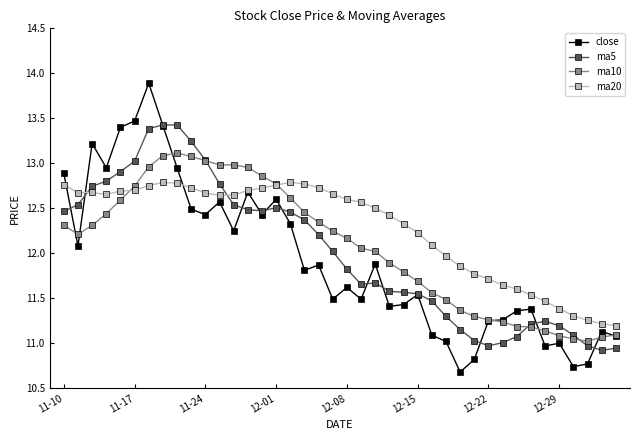

How many data points in ma5 are above 12?

20